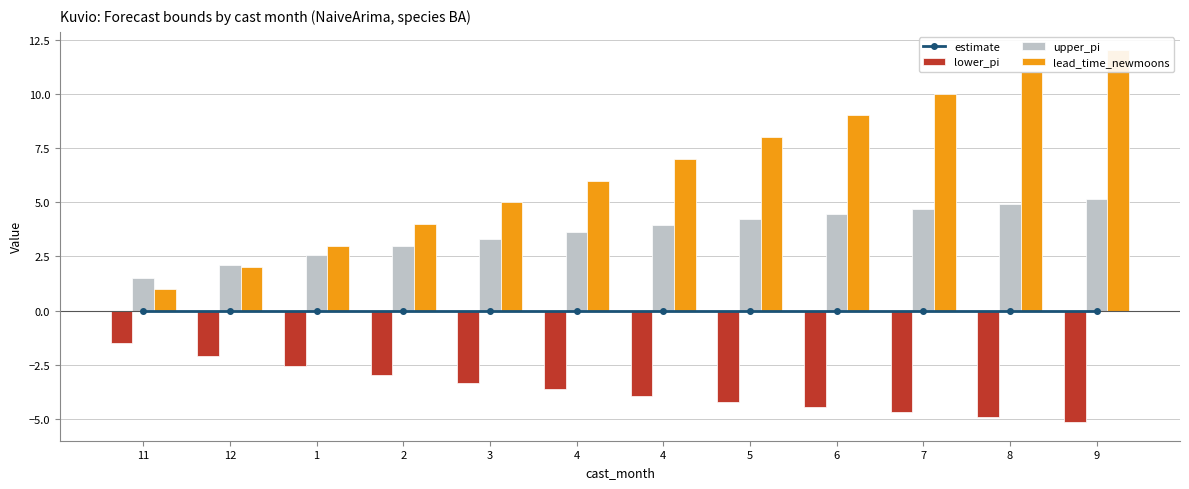

What is the spread (max minus min) of values at 8?

15.9